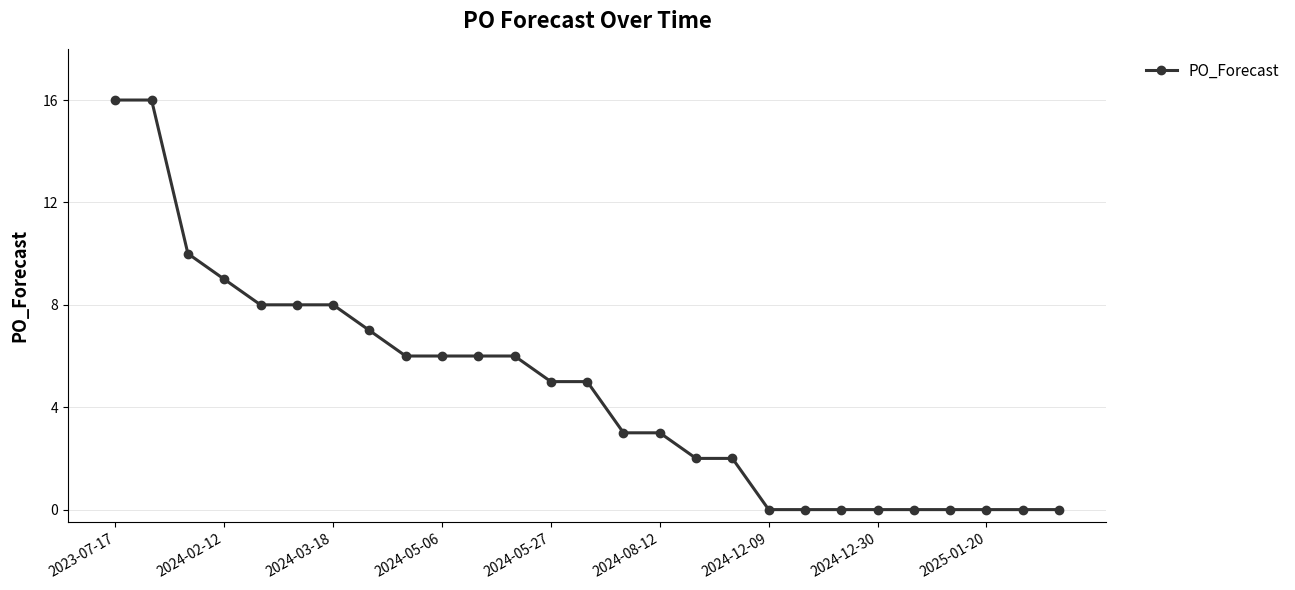

What is the average value?

5